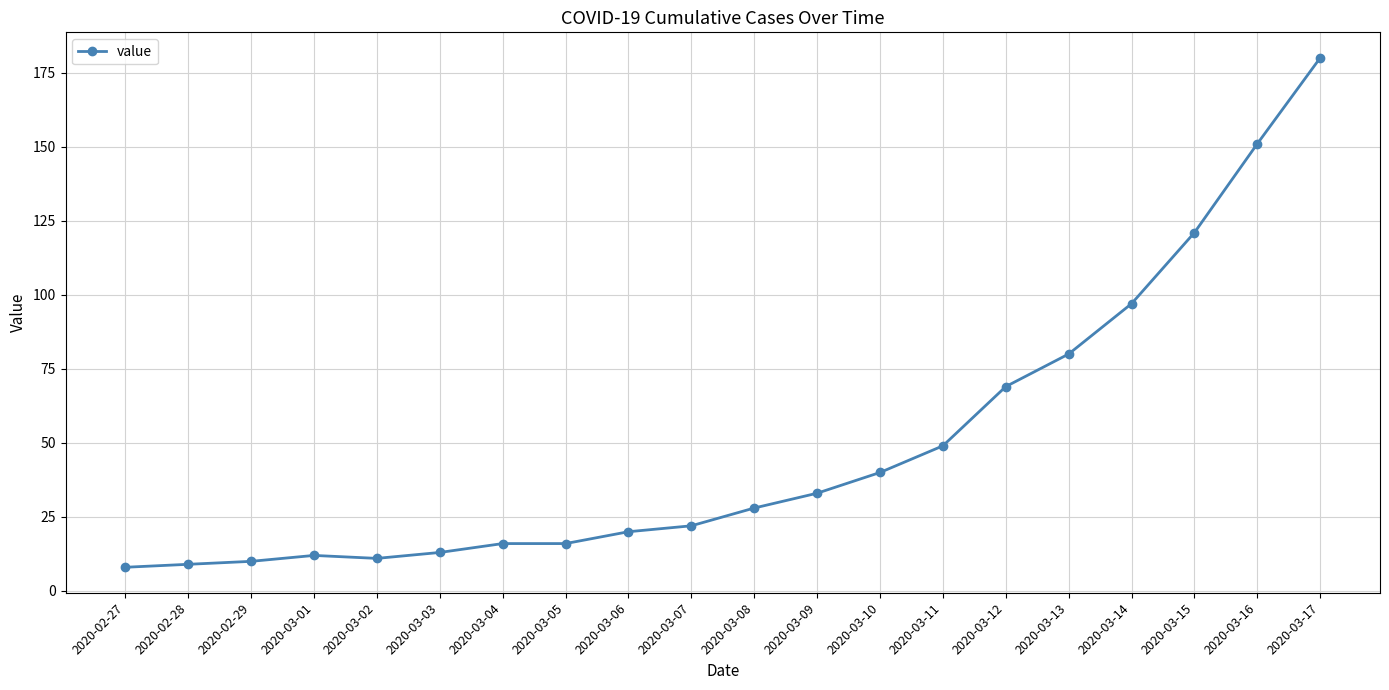

What is the difference between the maximum and minimum values?

172